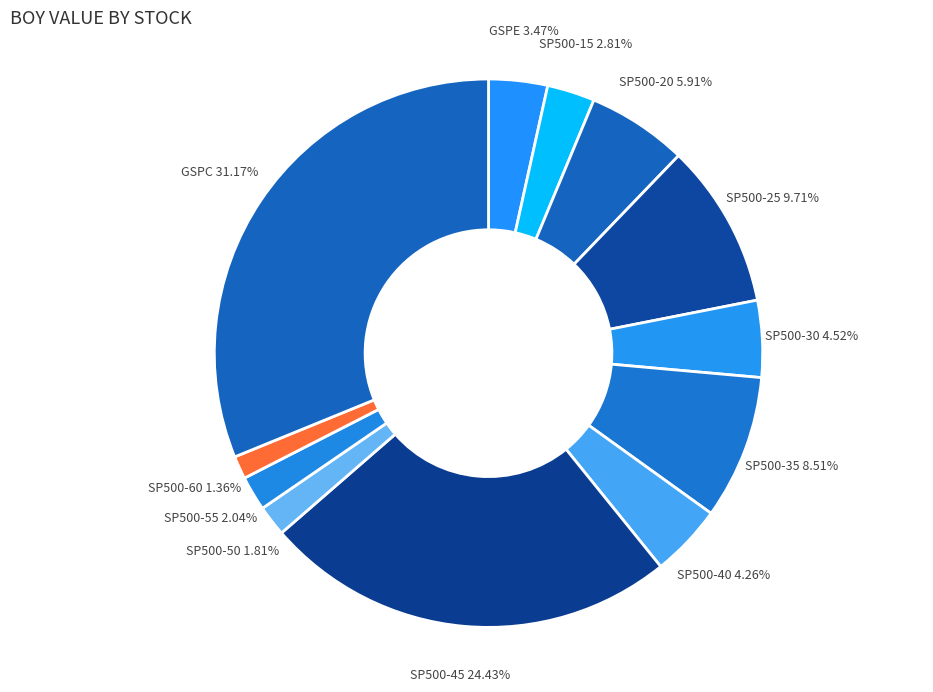

How many slices are in this pie chart?

12